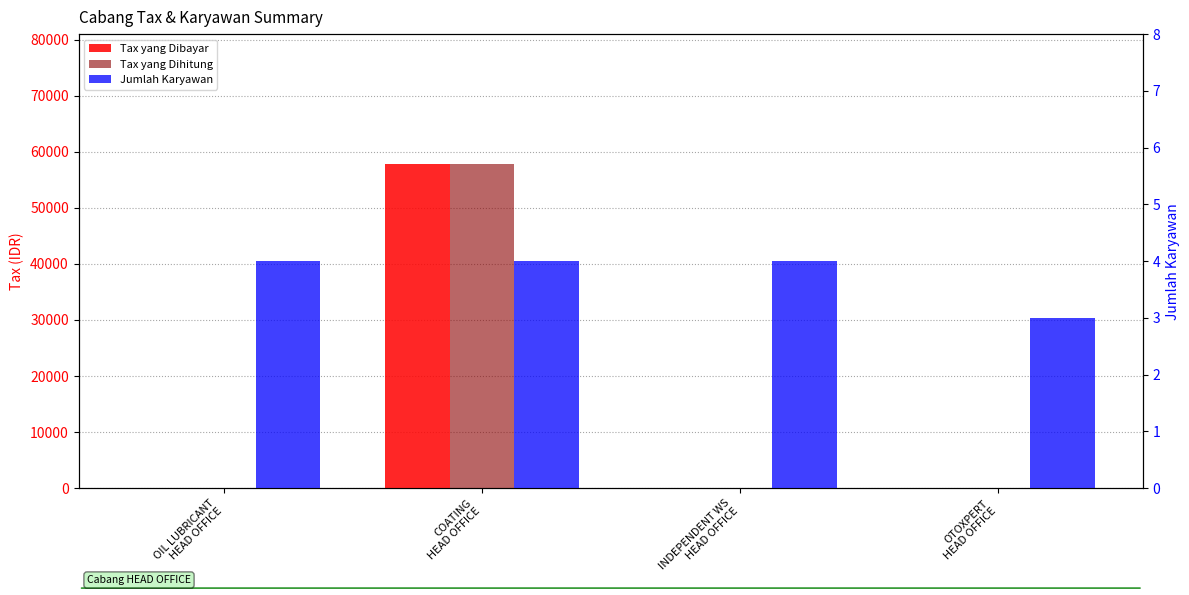

At INDEPENDENT WS
HEAD OFFICE, list the series in order from largest to smallest.

Jumlah Karyawan, Tax yang Dibayar, Tax yang Dihitung